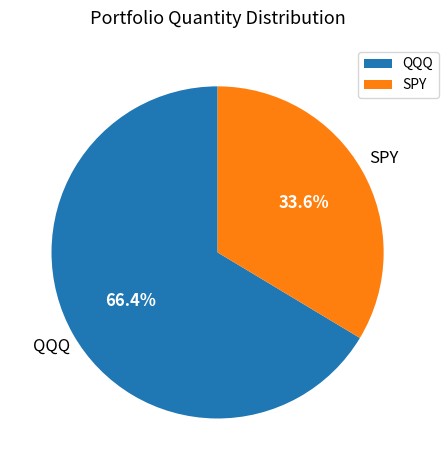

To the nearest percent, what is the difference between the largest and smallest slice percentages?

33%